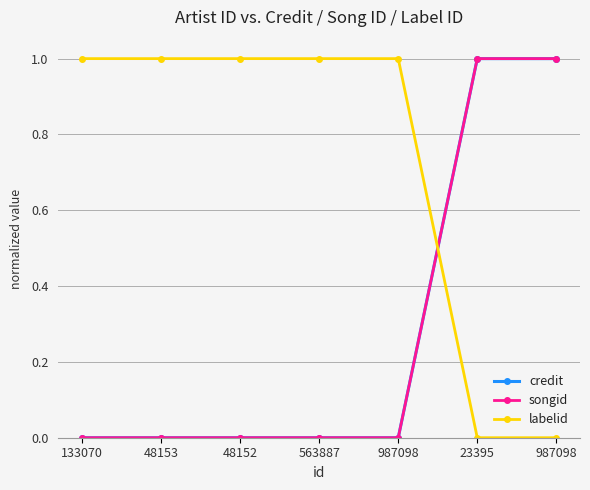

What is the label of the 4th point from the left?

563887